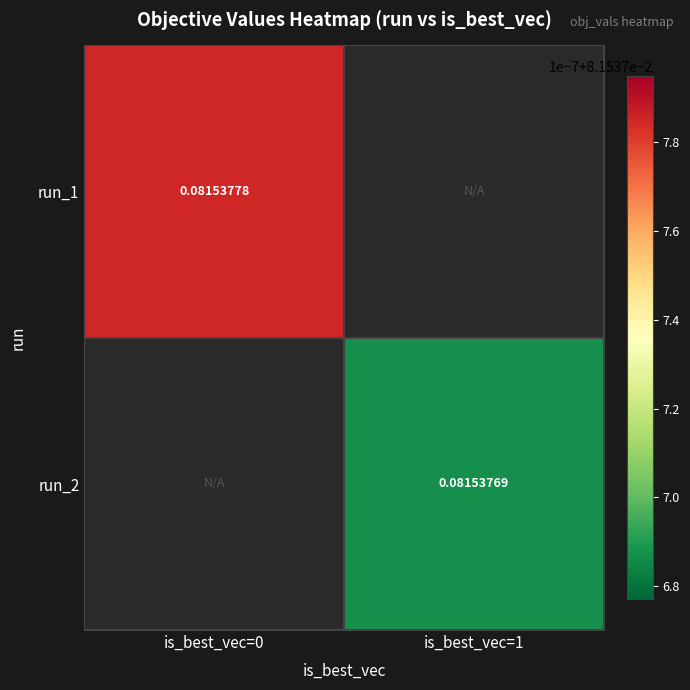

Between is_best_vec=1 and is_best_vec=0, which is larger?

is_best_vec=0